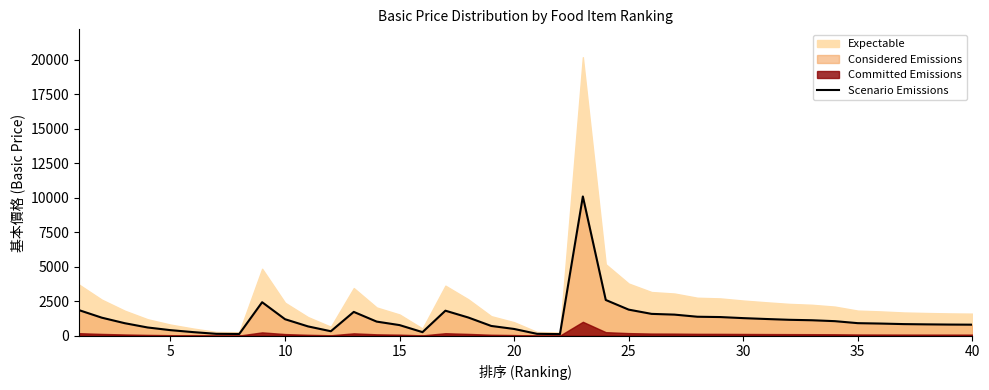

What is the highest value of the Scenario Emissions series?

10098